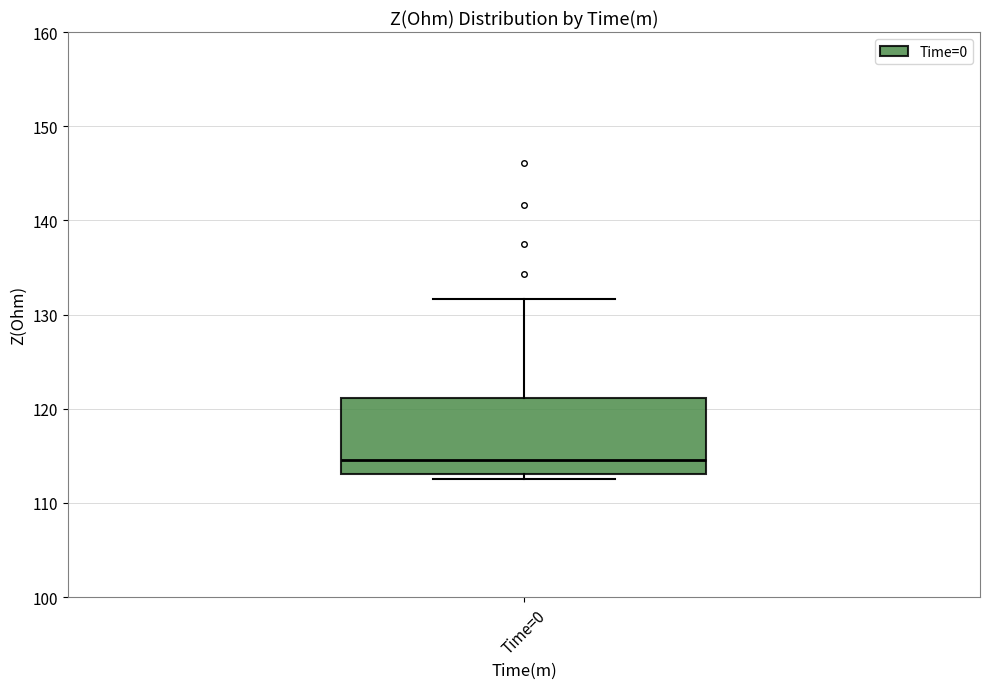

Transcribe this box plot: give where the median line is, the range the box spans, and where the two whiskers end, as read against the y-axis. The values are not printed on the chart, so give them approximately, as read against the axis.

median 115, box 113 to 121, whiskers 113 (just below the box's lower edge) to 132